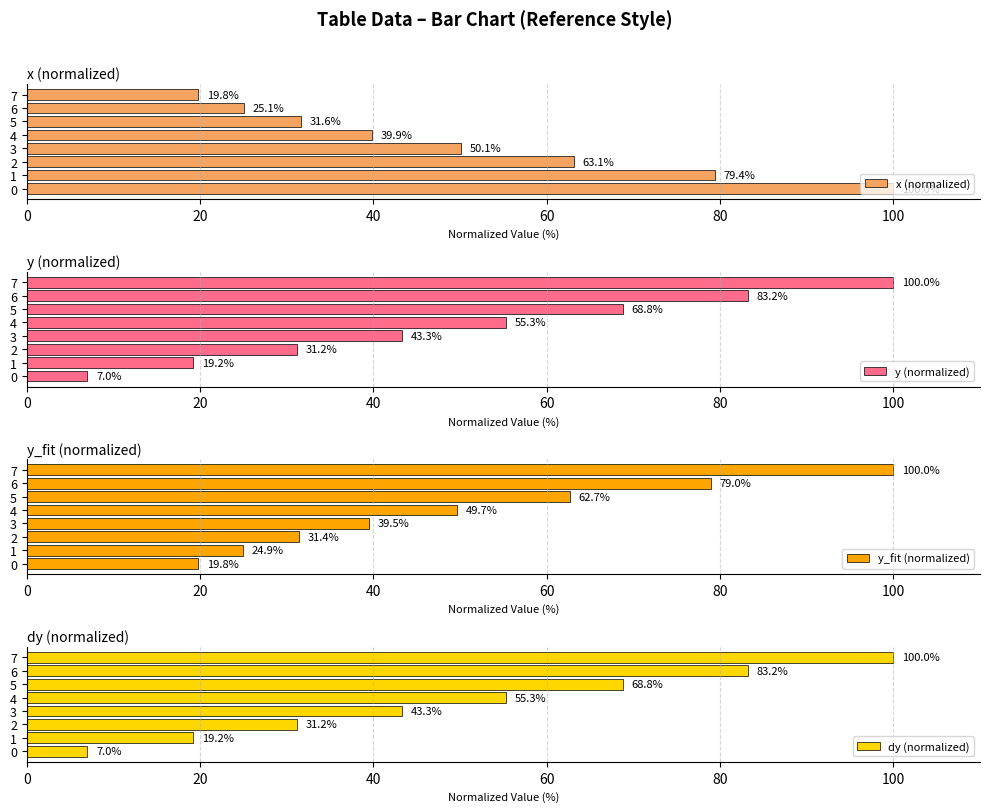

Rank the series by their maximum value, from lowest to highest.

x (normalized), y (normalized), y_fit (normalized), dy (normalized)